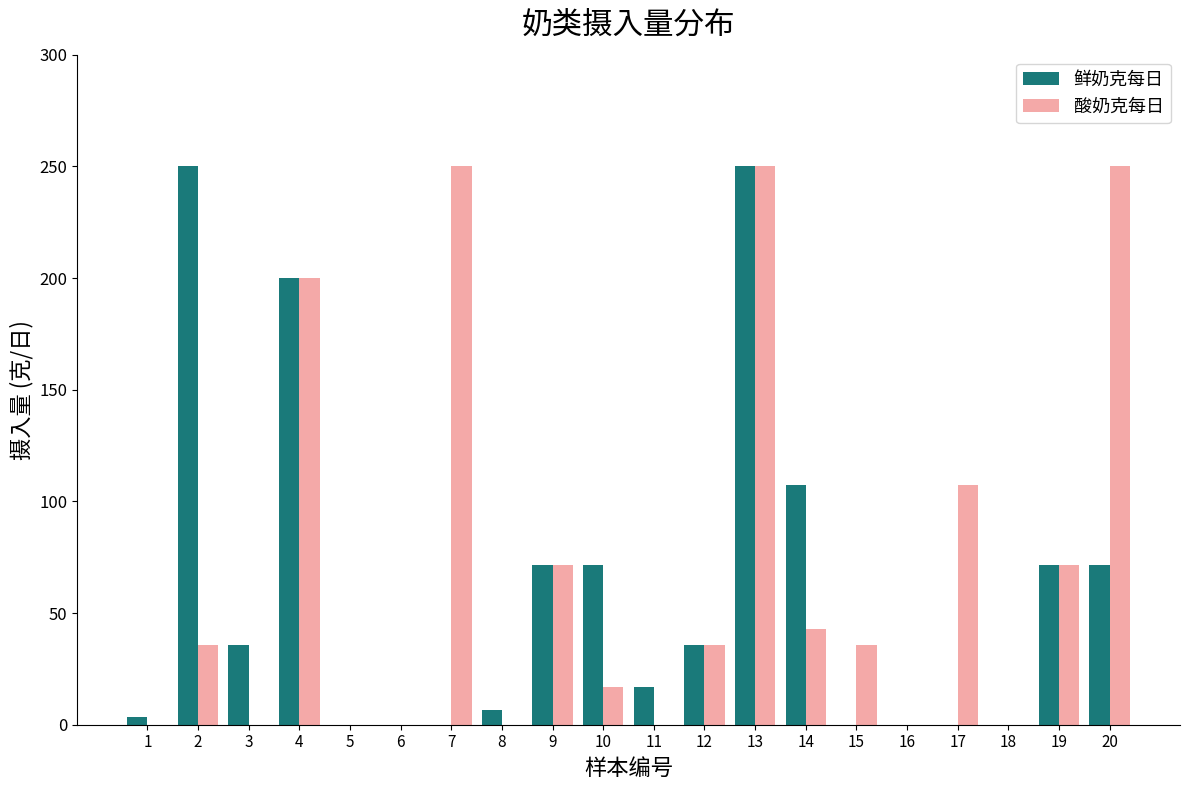

Is the value of 鲜奶克每日 at 7 greater than the value of 酸奶克每日 at 20?

No